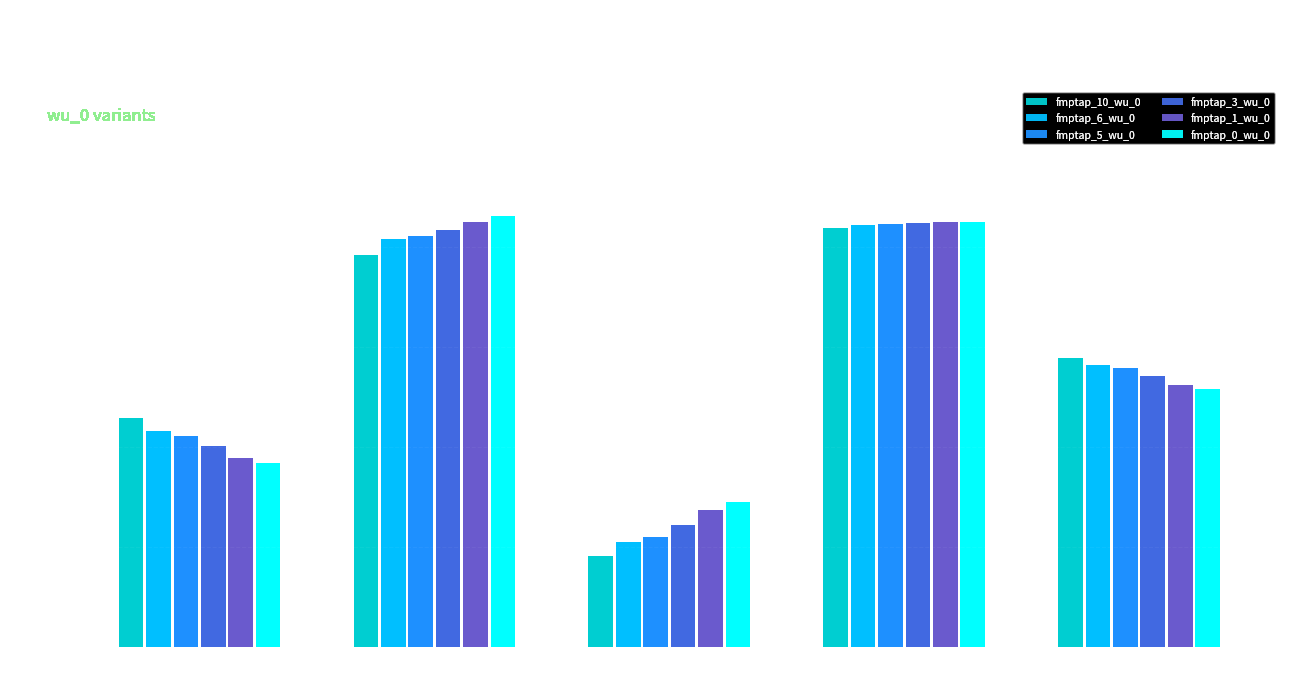

What is the total value across all series at auc?

5.1